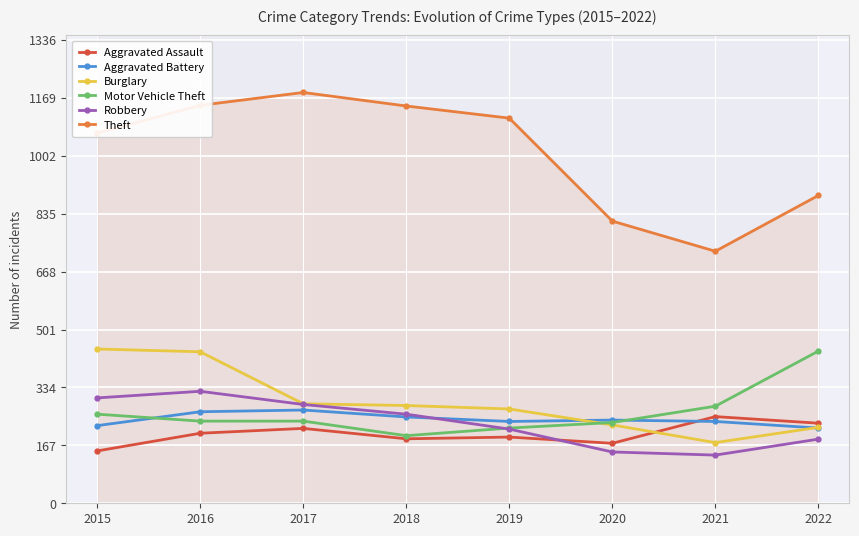

At which category is the sum across all series the highest?

2016